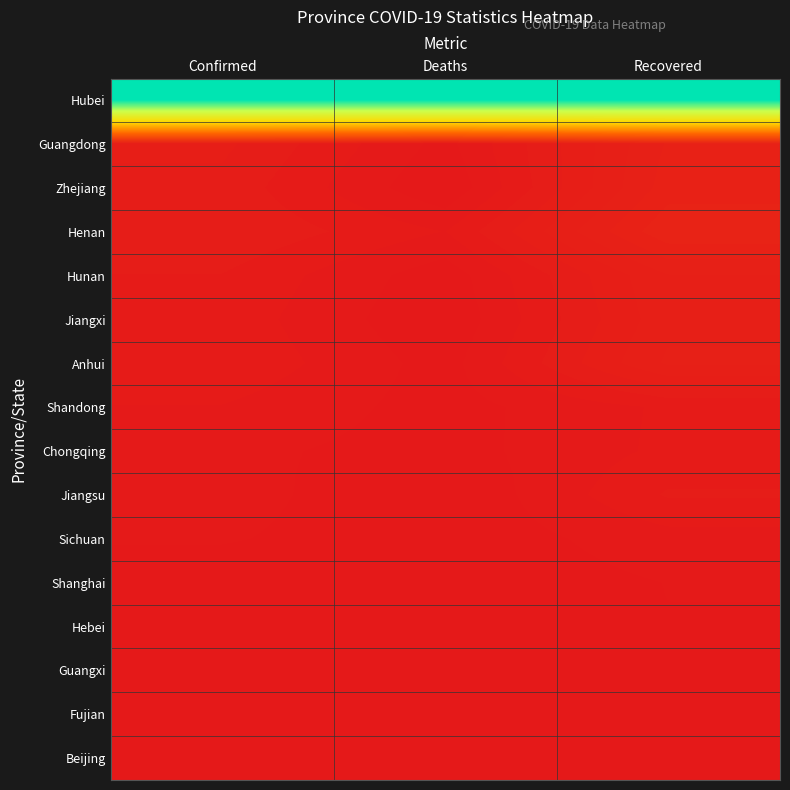

Which series has the largest total across all categories?

Hubei